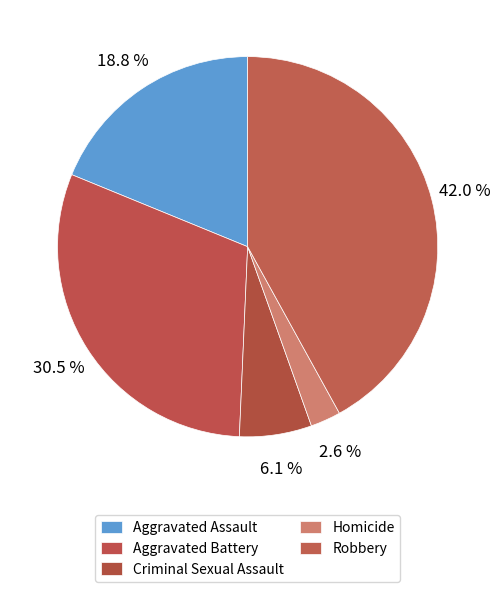

To the nearest percent, what percentage of the pie is Aggravated Assault?

19%